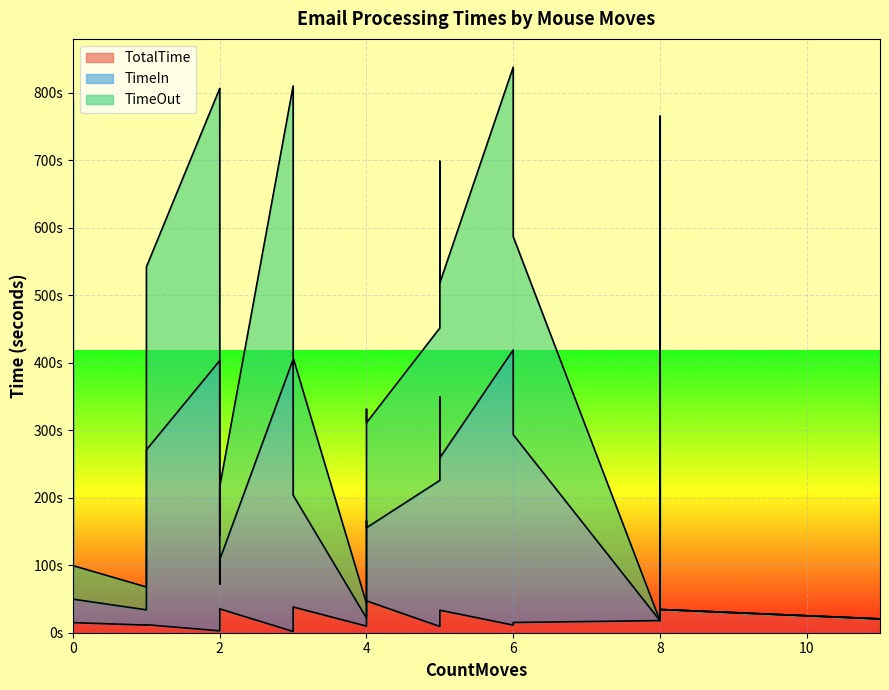

What are all the series names shown in the legend?

TotalTime, TimeIn, TimeOut